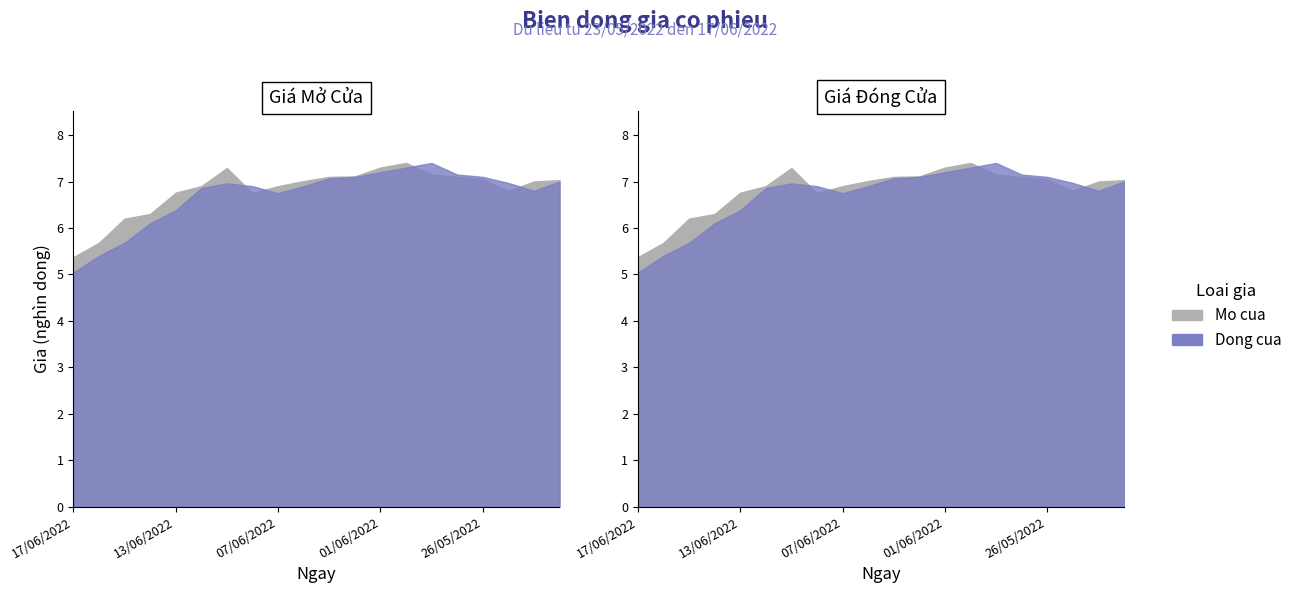

At which label does Dong cua reach its peak?

30/05/2022